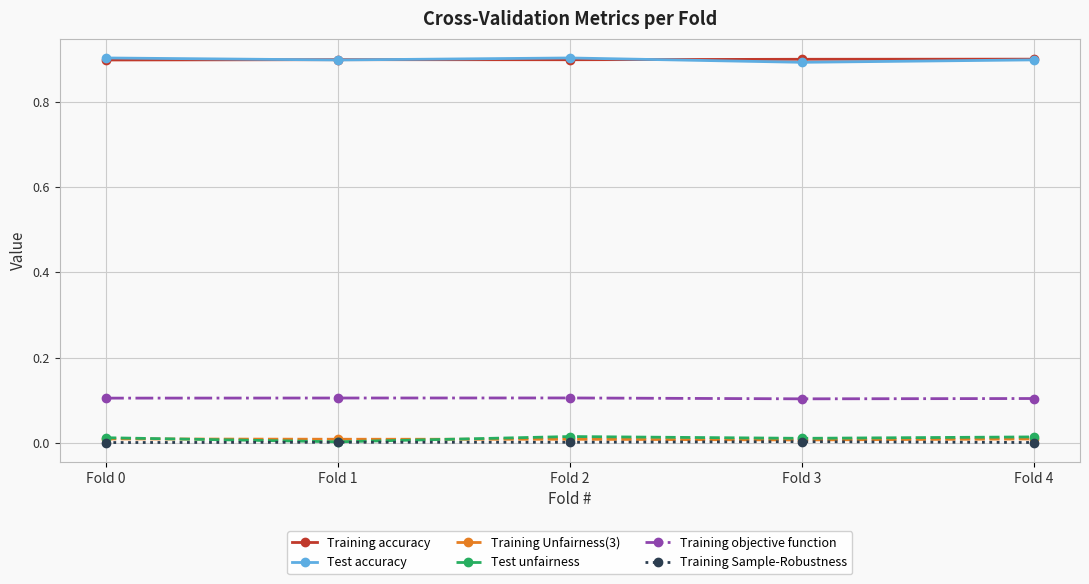

True or false: Test unfairness and Test accuracy cross at least once.

False